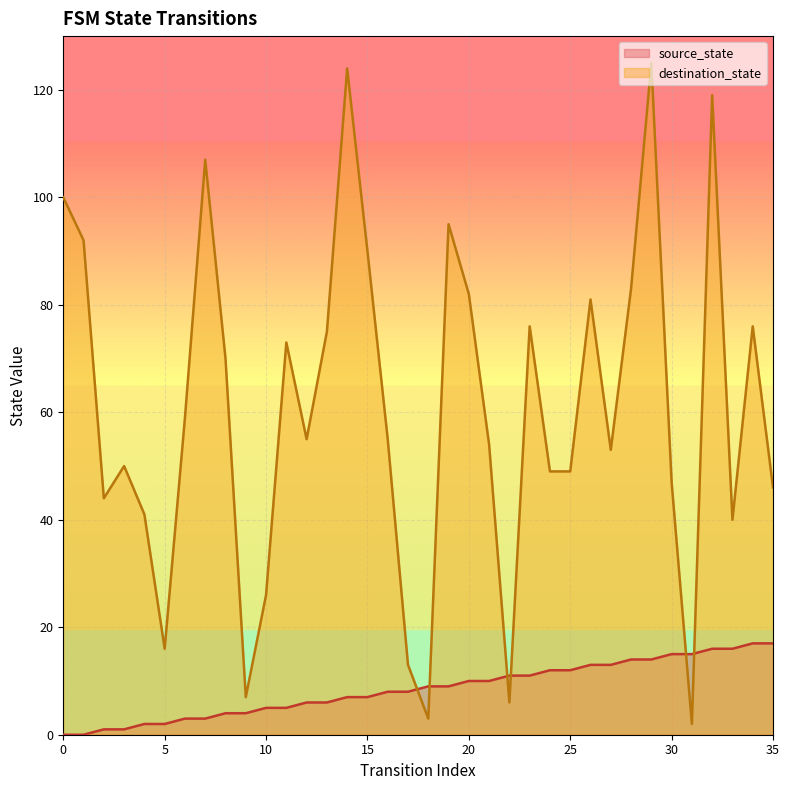

Reading left to right, extract all data points from this chart.

source_state: 0=0	1=0	2=1	3=1	4=2	5=2	6=3	7=3	8=4	9=4	10=5	11=5	12=6	13=6	14=7	15=7	16=8	17=8	18=9	19=9	20=10	21=10	22=11	23=11	24=12	25=12	26=13	27=13	28=14	29=14	30=15	31=15	32=16	33=16	34=17	35=17
destination_state: 0=100	1=92	2=44	3=50	4=41	5=16	6=59	7=107	8=70	9=7	10=26	11=73	12=55	13=75	14=124	15=90	16=55	17=13	18=3	19=95	20=82	21=54	22=6	23=76	24=49	25=49	26=81	27=53	28=83	29=125	30=47	31=2	32=119	33=40	34=76	35=46